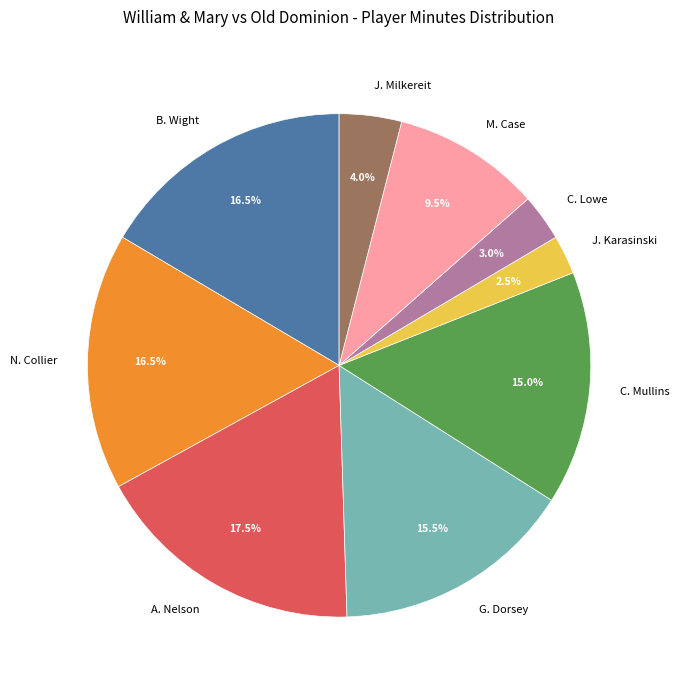

Is it true that C. Mullins is 27% of the pie?

False